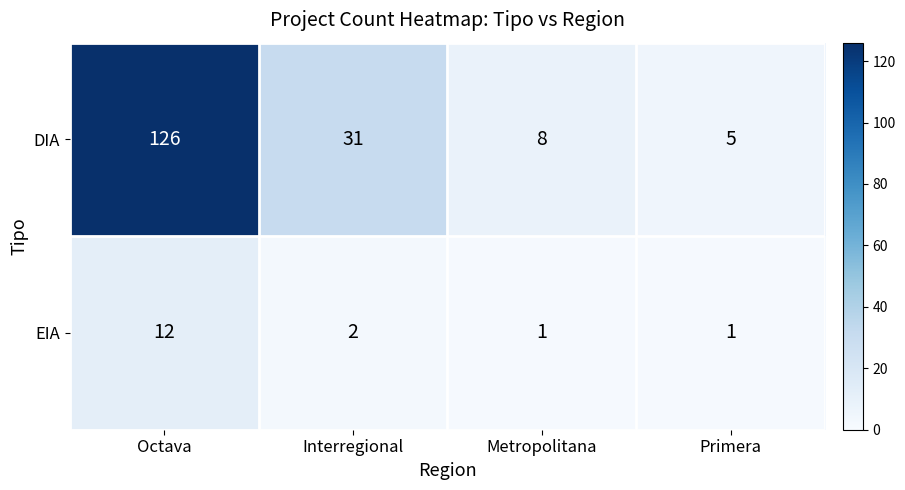

True or false: EIA has a value of 1 at Primera.

True